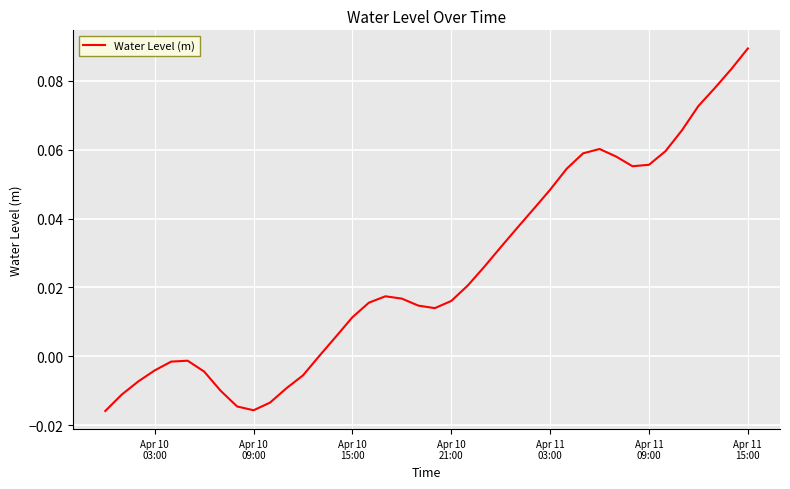

Does the chart have visible grid lines?

Yes